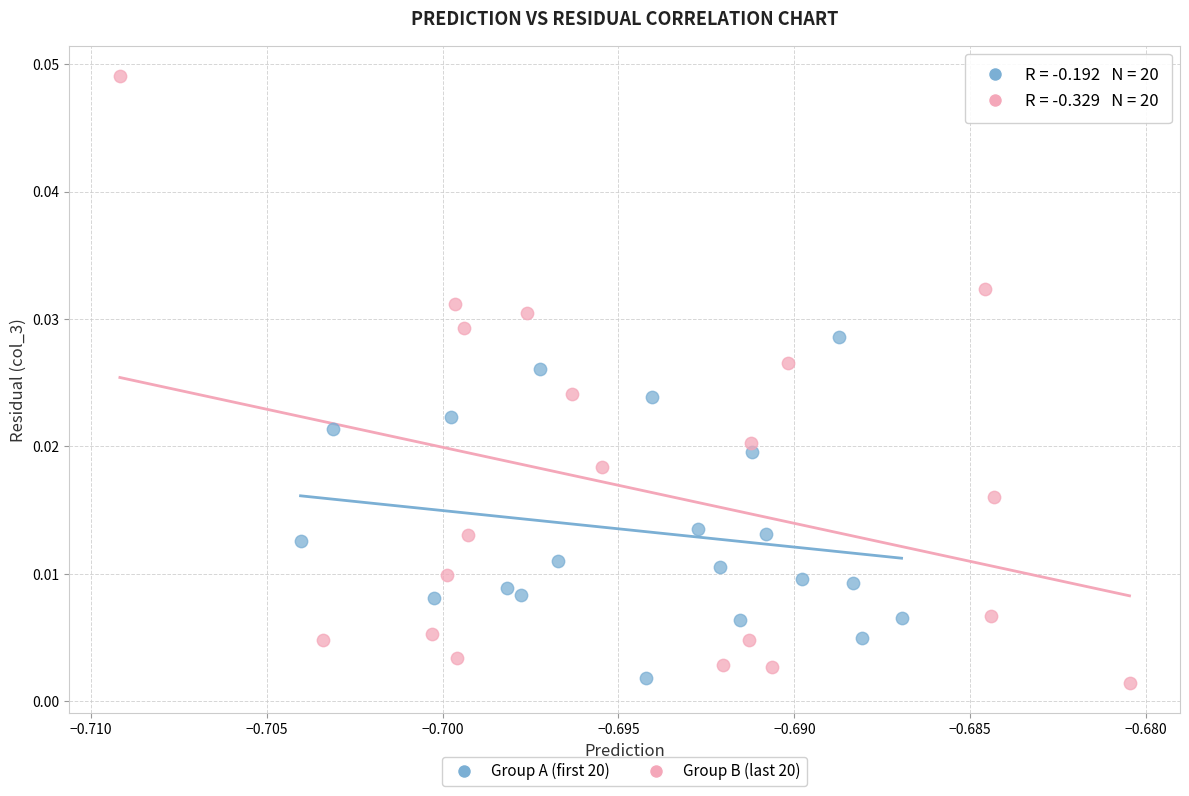

Which series has the widest spread of Y values?

Group B (last 20)